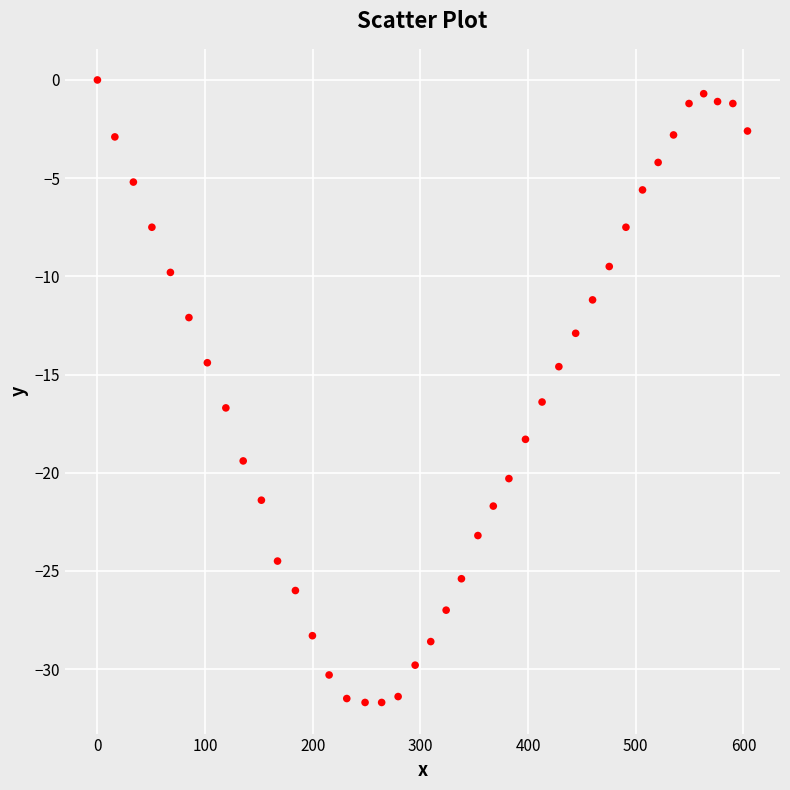

What is the range of X values (max minus min)?

603.8